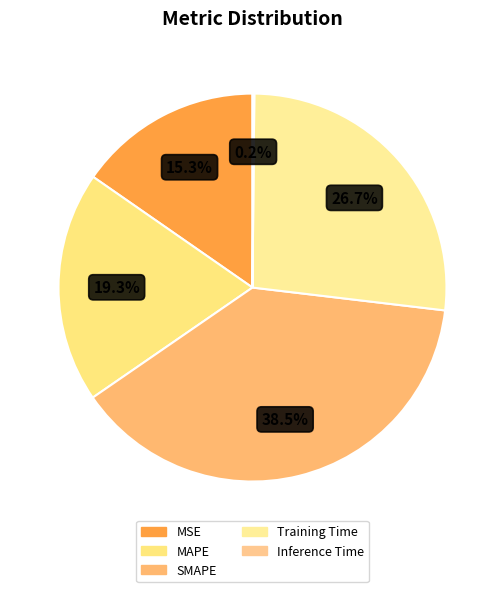

What is the change in value from MSE to SMAPE?

+1.2